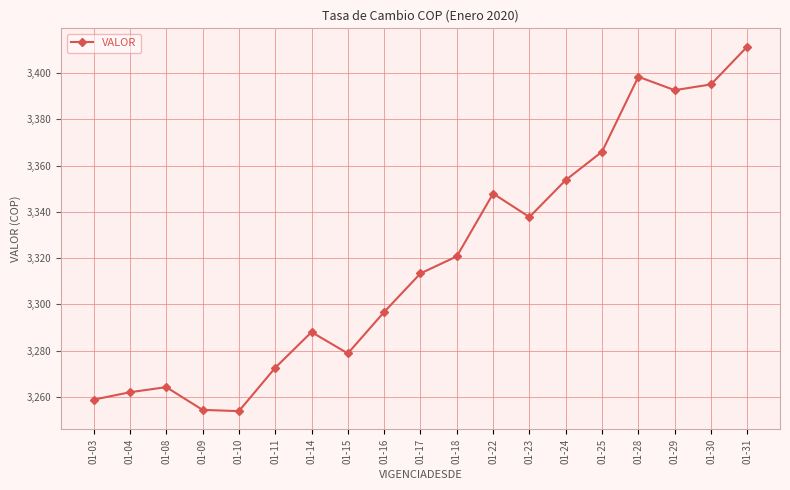

What is the average value?

3319.3